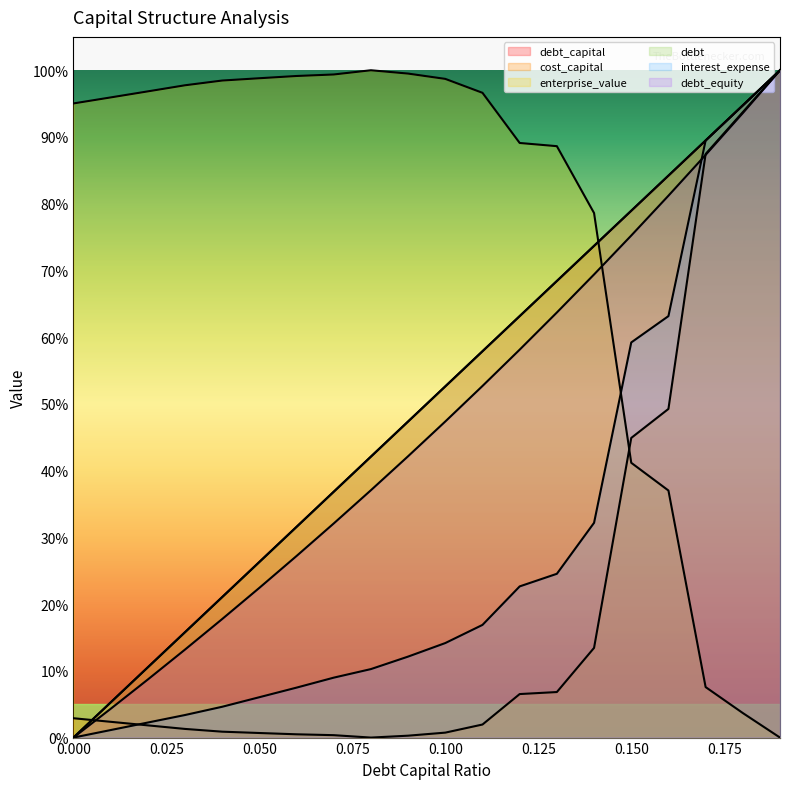

What is the greatest value displayed?

100.0